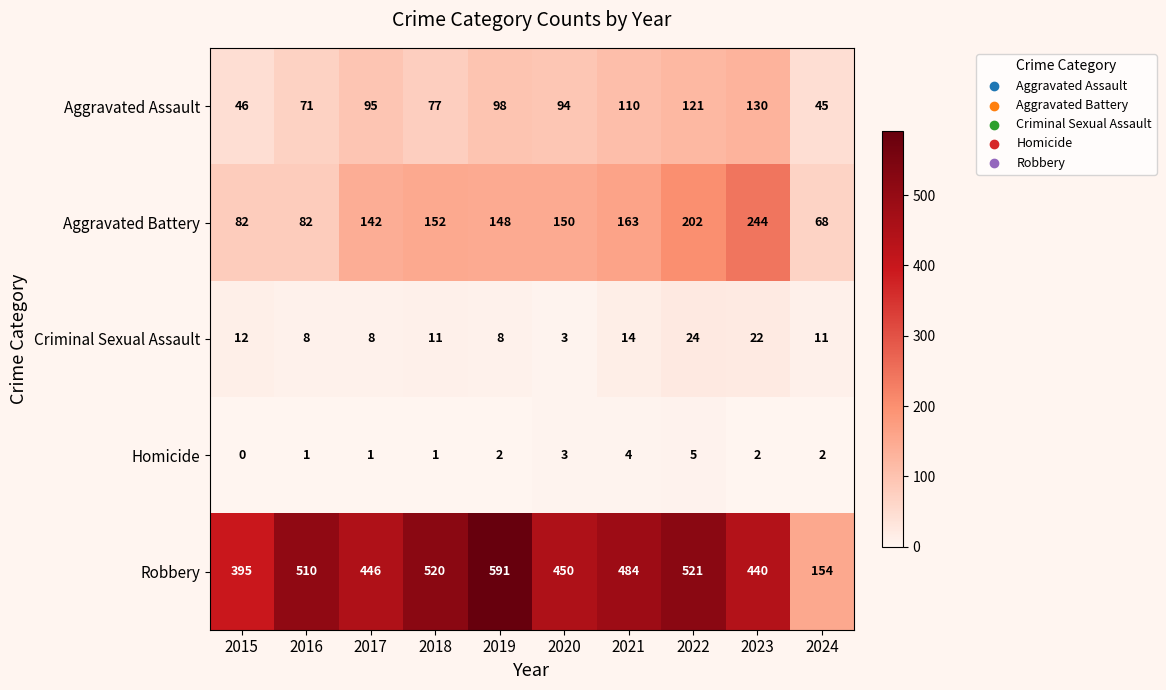

What value does the Aggravated Battery series have at 2024?

68